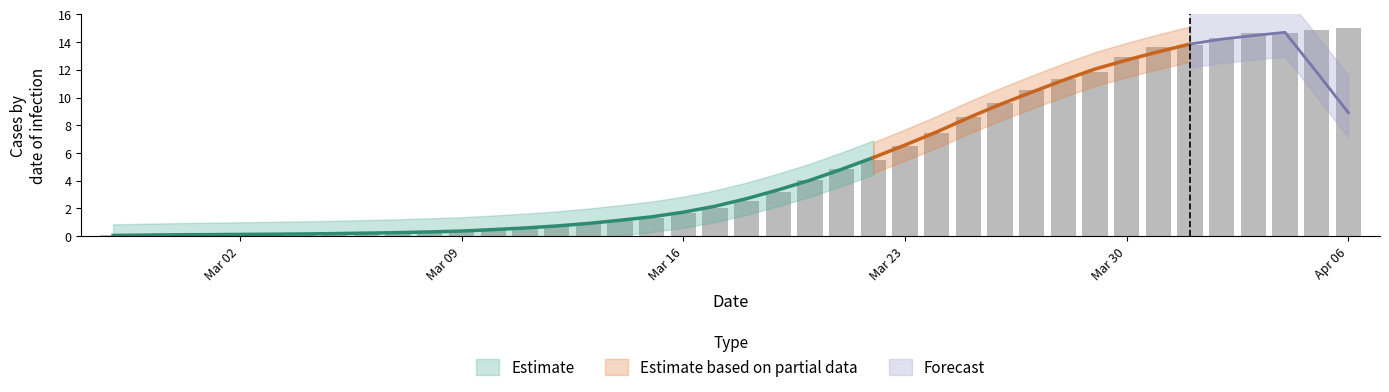

What is the greatest value displayed?

15.0